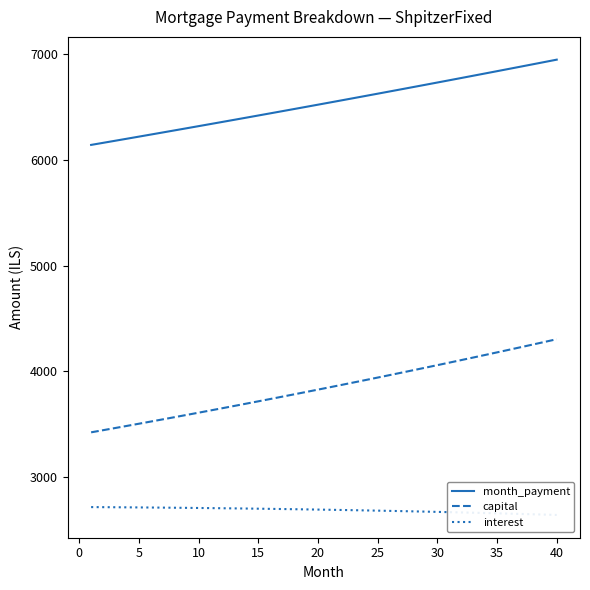

True or false: interest and capital cross at least once.

False